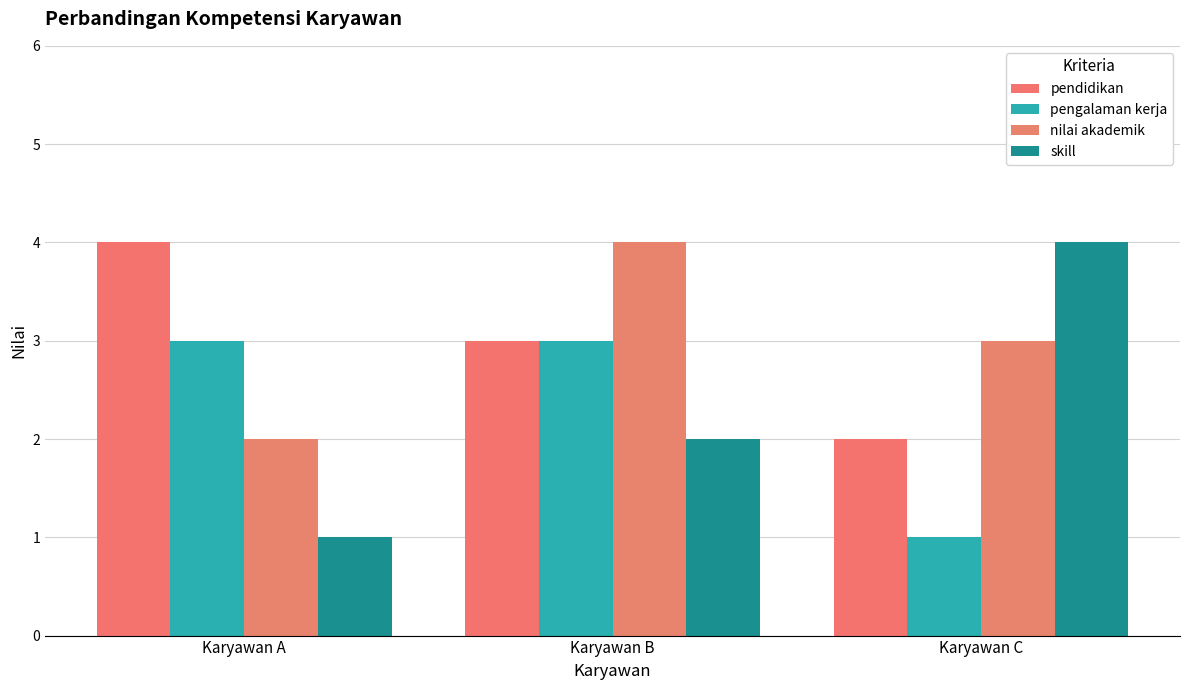

Rank the series by their maximum value, from highest to lowest.

pendidikan, nilai akademik, skill, pengalaman kerja